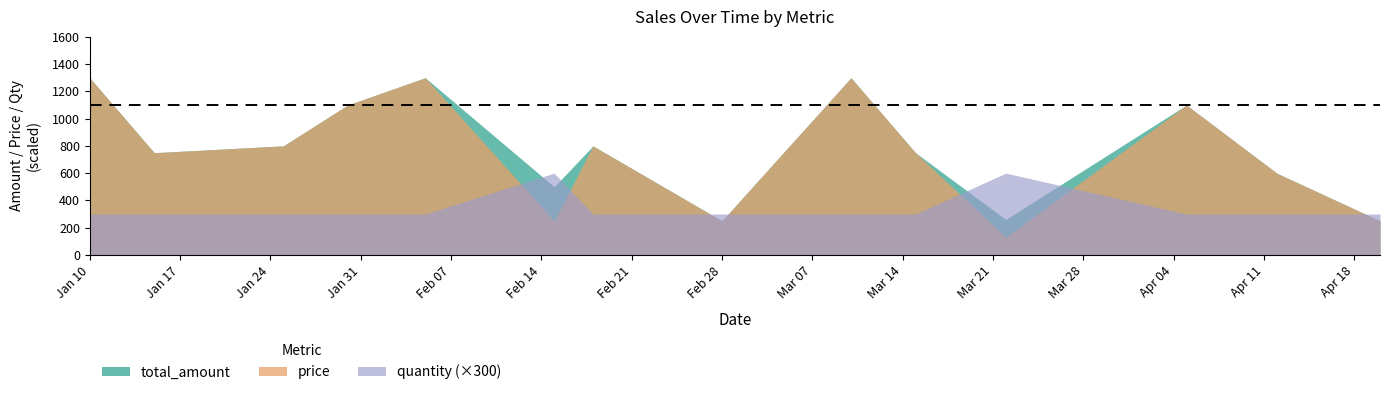

Which has a higher value, 2023-04-12 or 2023-03-10?

2023-03-10